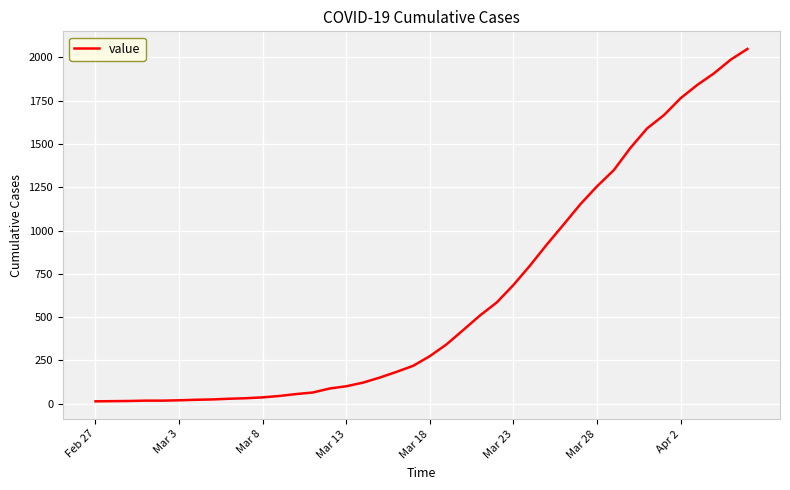

What is the maximum value shown in the chart?

2049